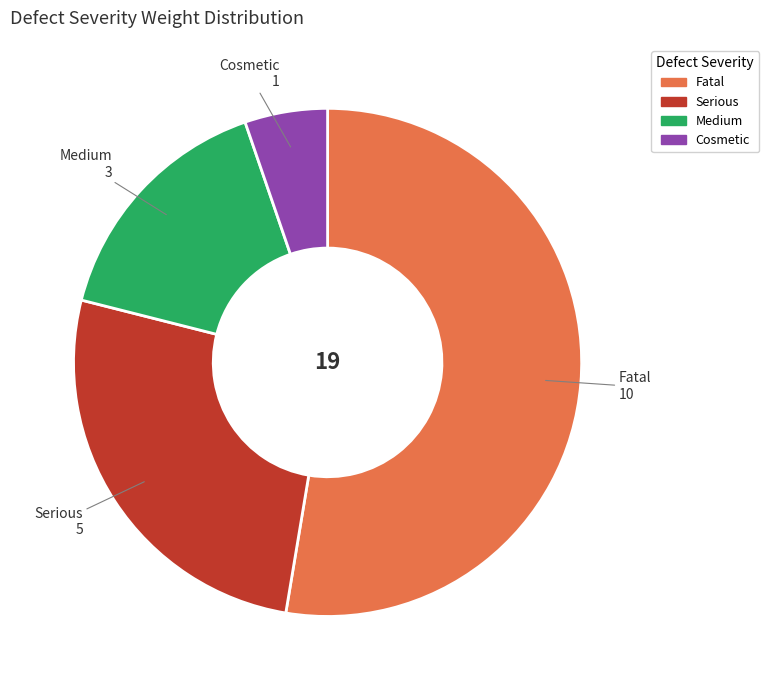

Which slice is the largest?

Fatal